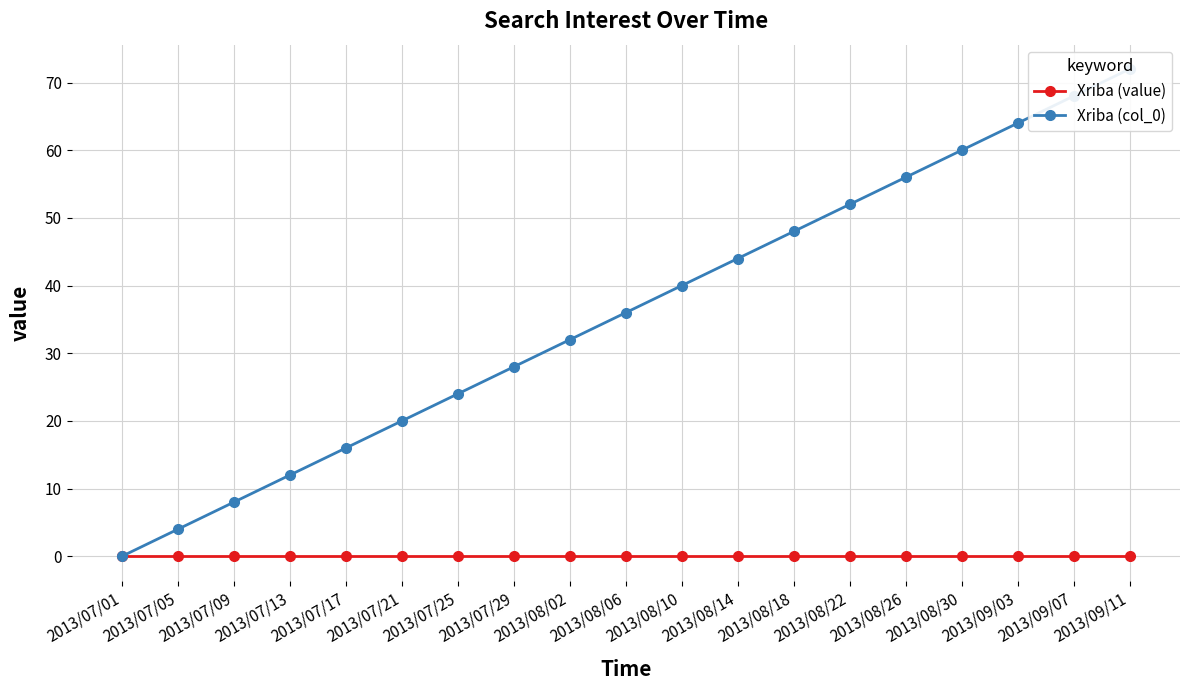

True or false: Xriba (col_0) and Xriba (value) cross at least once.

False